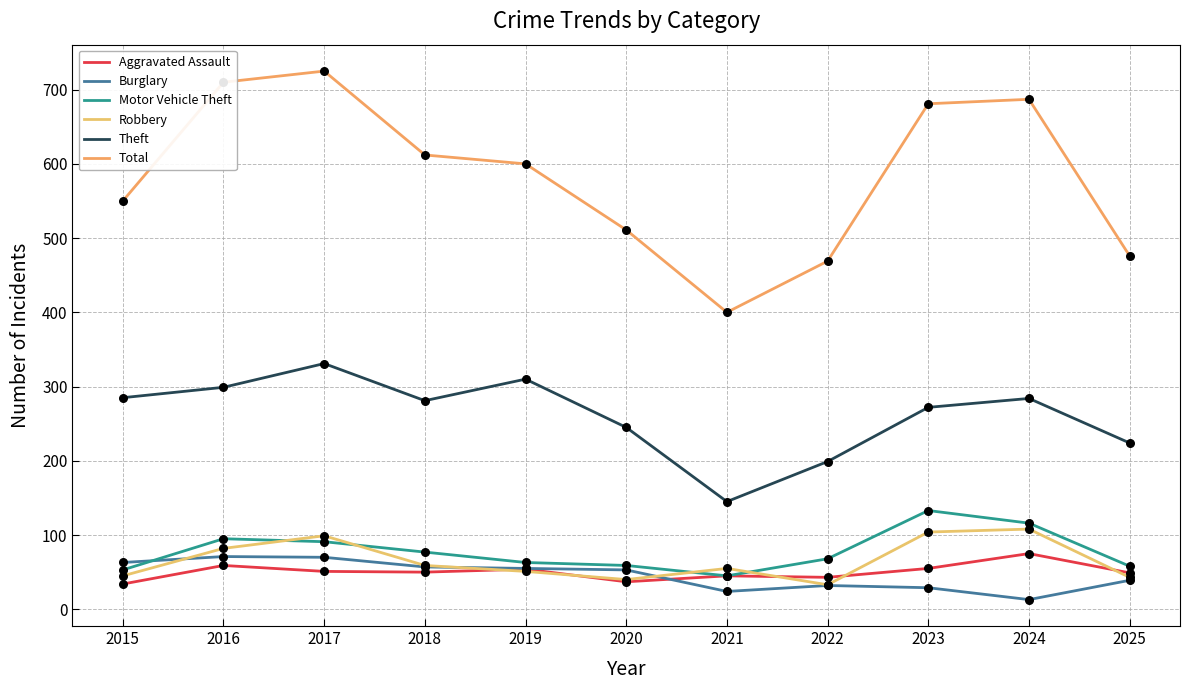

What are all the series names shown in the legend?

Aggravated Assault, Burglary, Motor Vehicle Theft, Robbery, Theft, Total